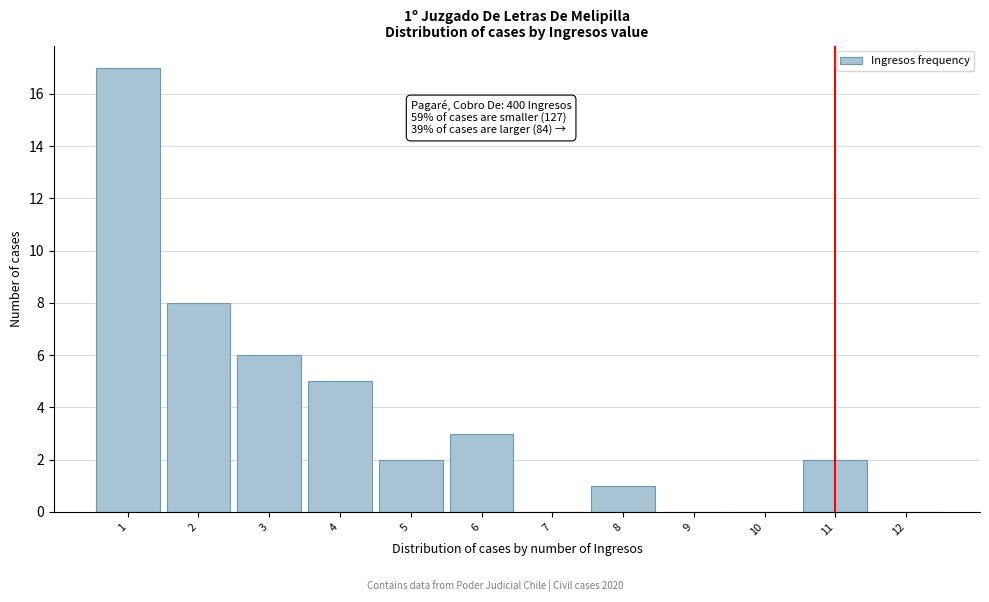

Over which range of the x-axis is the bar tallest?

0.5 to 1.5